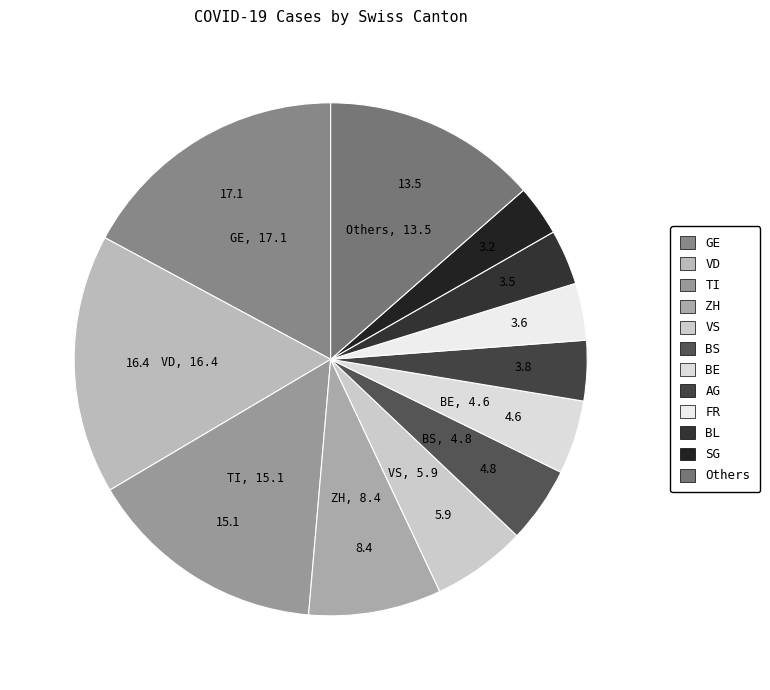

How many segments does this pie chart have?

12